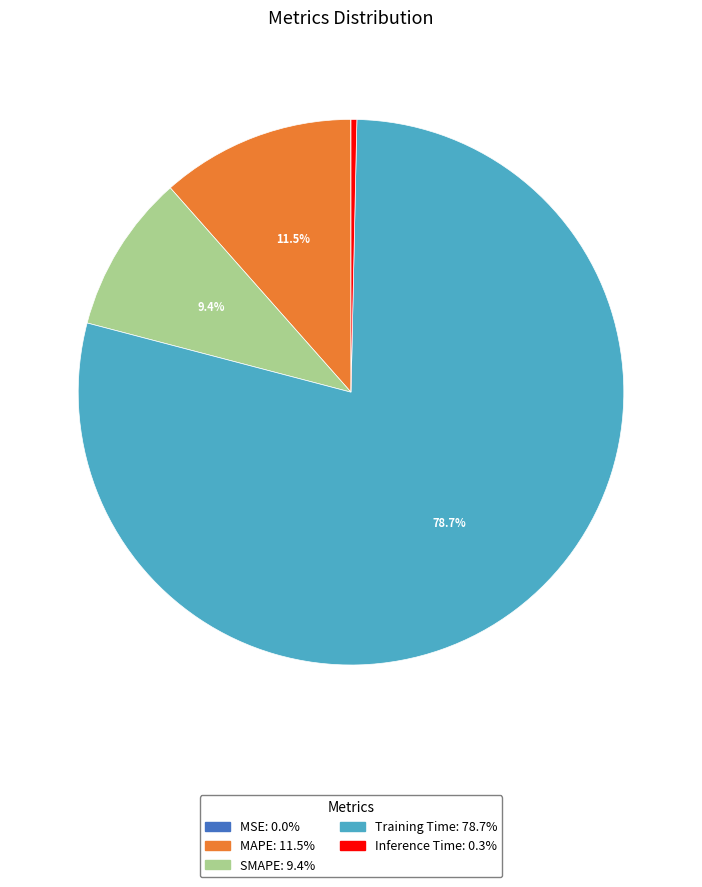

The MAPE slice represents 1% of the pie. True or false?

False